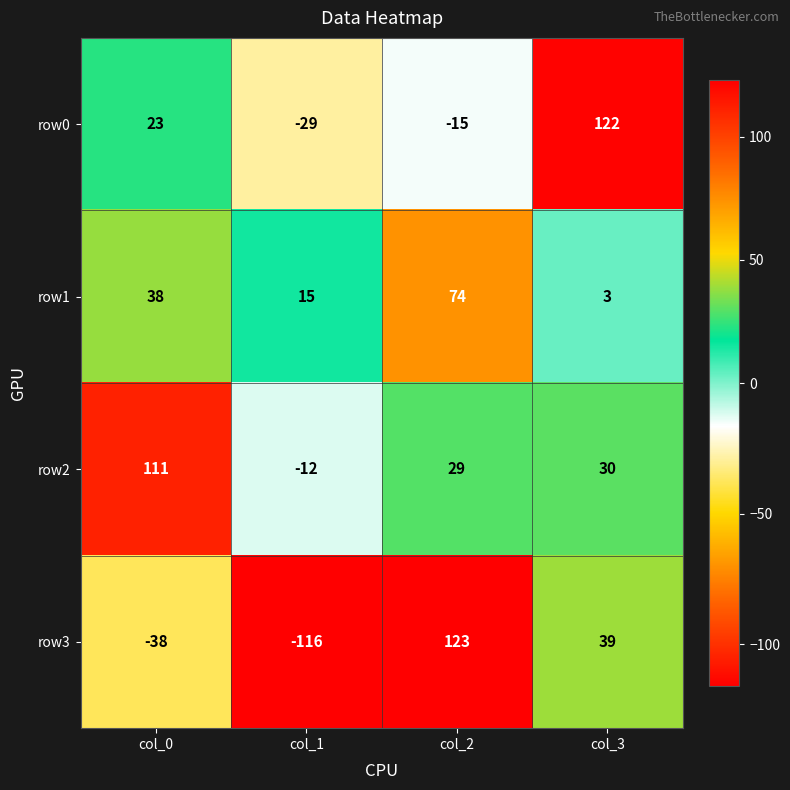

The row0 series shows -9 at col_1. True or false?

False